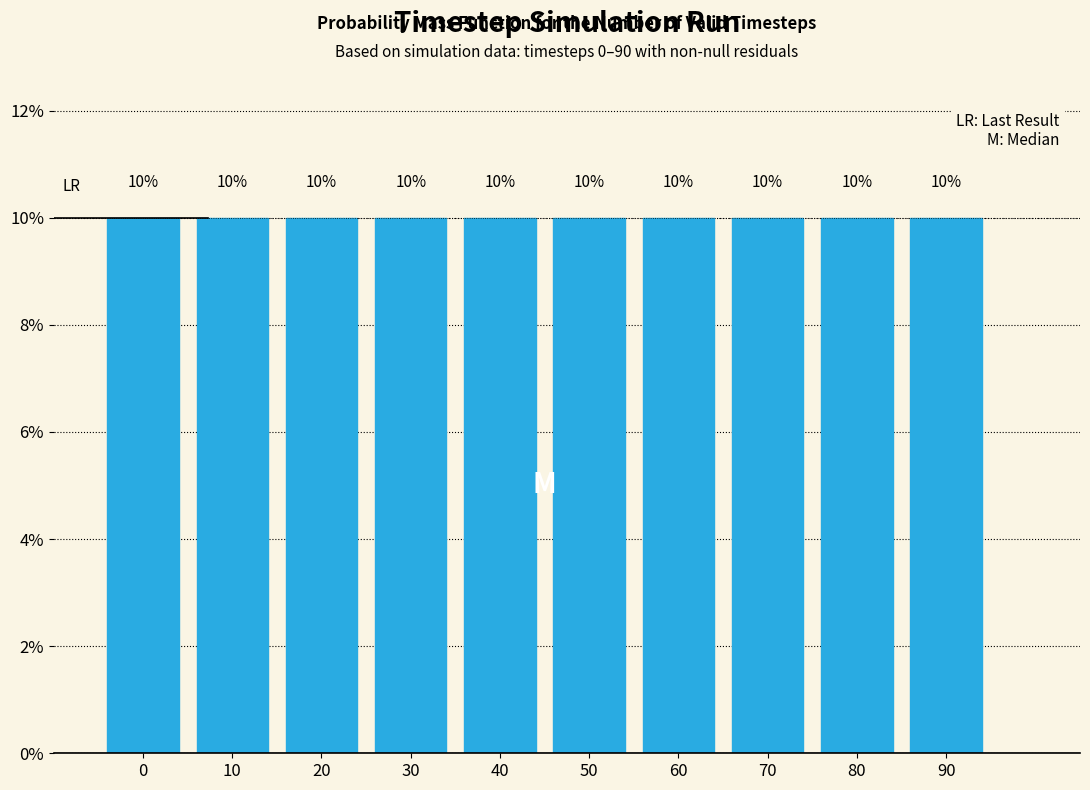

Reading left to right, transcribe this chart: for each bar, give the range it covers on the x-axis and its height.

-5 to 5: 10
5 to 15: 10
15 to 25: 10
25 to 35: 10
35 to 45: 10
45 to 55: 10
55 to 65: 10
65 to 75: 10
75 to 85: 10
85 to 95: 10